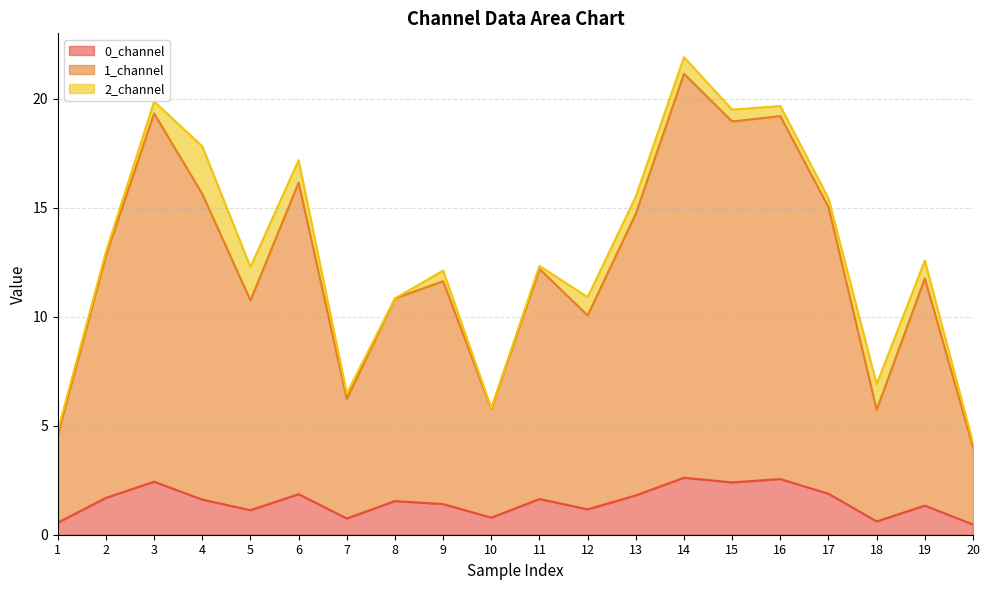

What is the value of the 1_channel point at the 4th from the left?

15.6